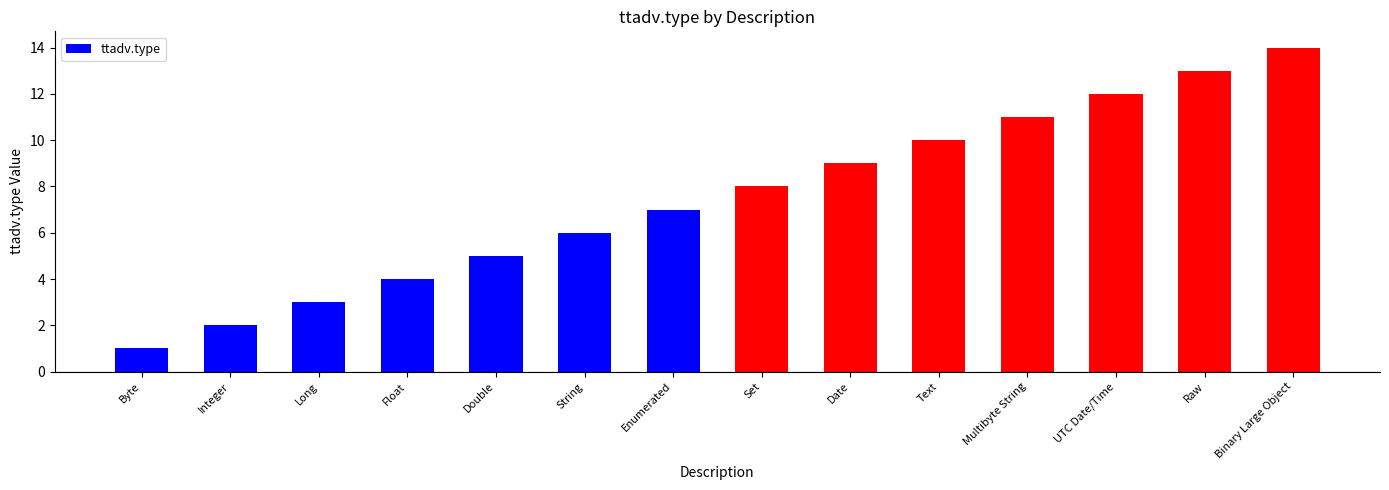

The chart shows a value of 7 at Enumerated. True or false?

True